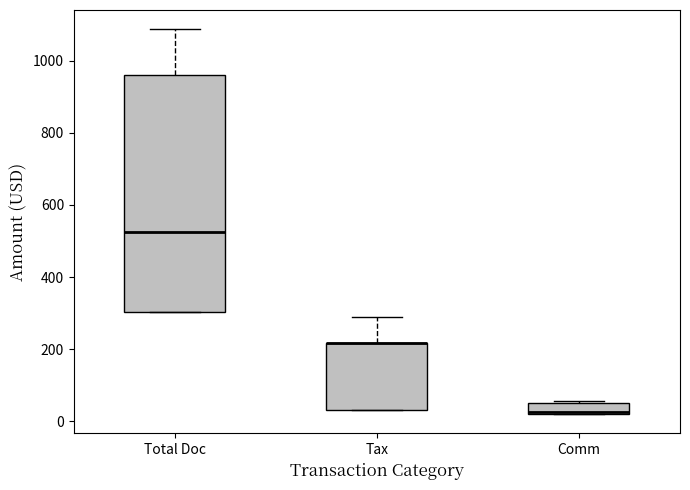

Reading left to right, transcribe this box plot: for each box, give where its median line is, the range the box spans, and where its two whiskers end, as read against the y-axis. The values are not printed on the chart, so give them approximately, as read against the axis.

Total Doc: median 520, box 300 to 960, whiskers 300 to 1080
Tax: median 220 (drawn on the box's upper edge), box 40 to 220, whiskers 40 to 280
Comm: median 20, box 20 to 60, whiskers 20 to 60 (just above the box's upper edge)